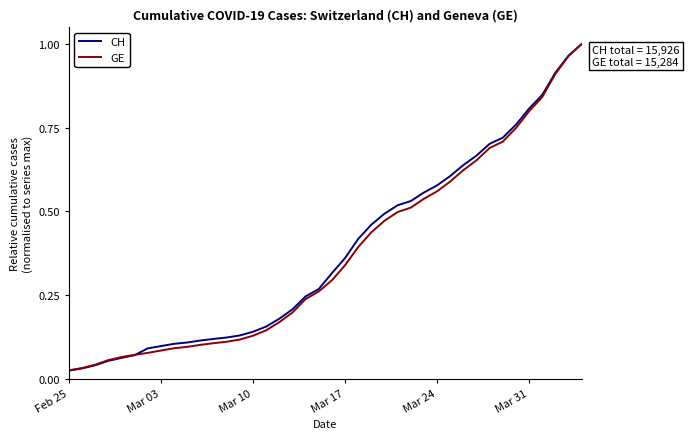

Which series has the widest spread of values?

CH